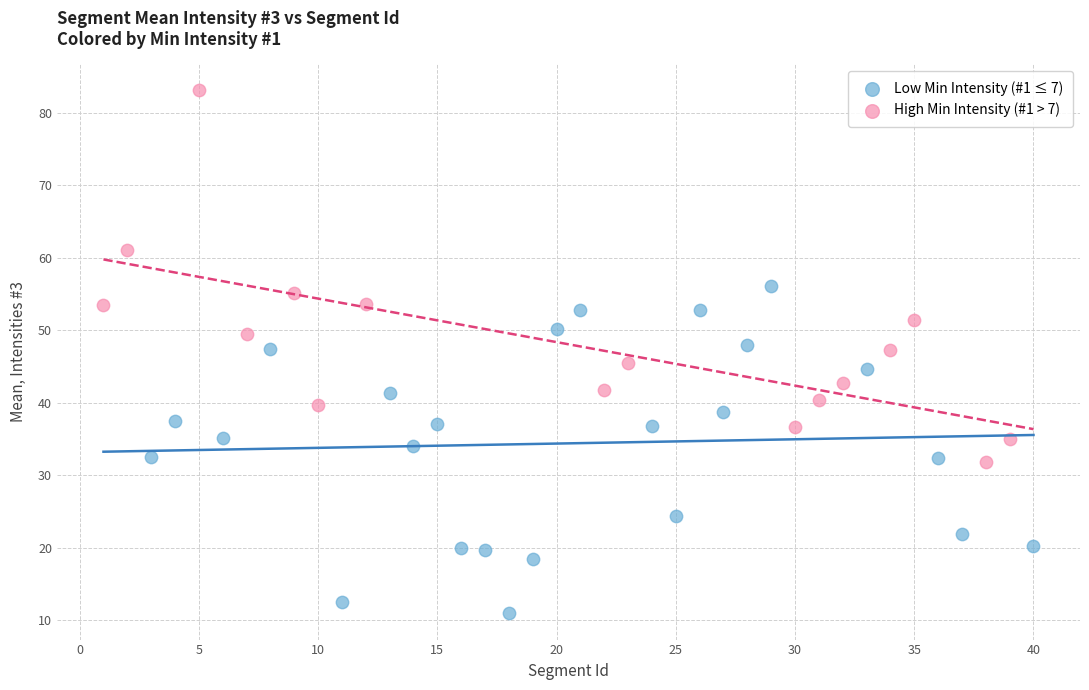

Which series contains the lowest Y value?

Low Min Intensity (#1 ≤ 7)